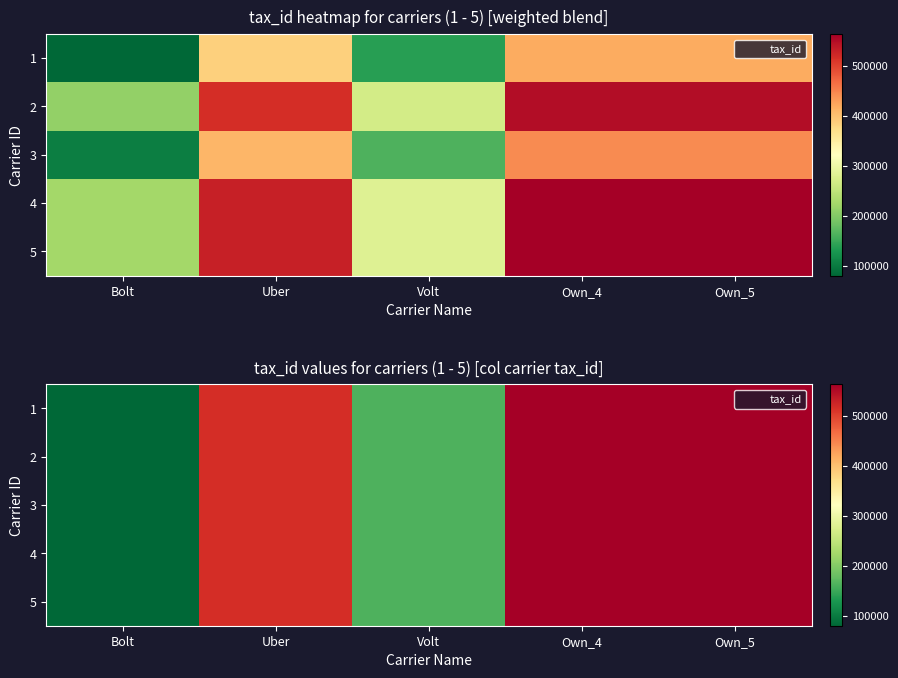

Rank the categories by 3 value from lowest to highest.

Bolt, Volt, Uber, Own_4, Own_5